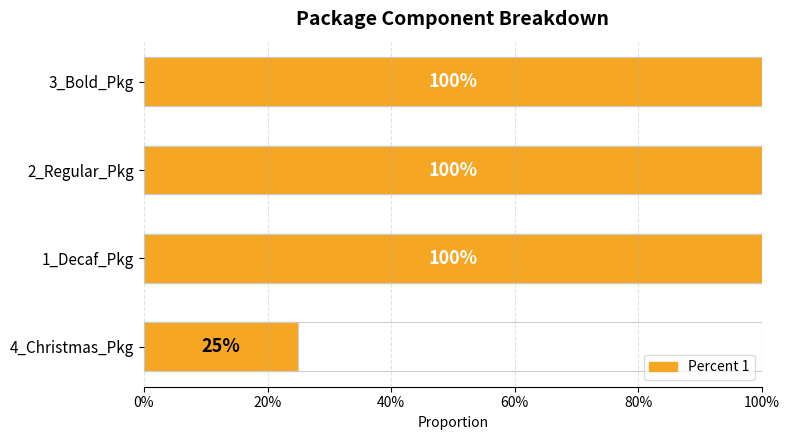

Read the value at 3_Bold_Pkg.

1.0